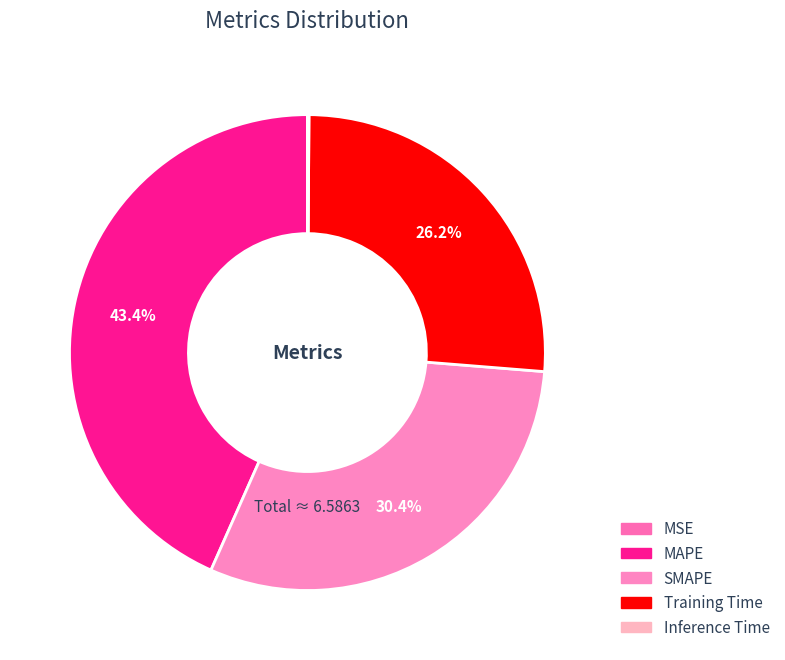

Is Inference Time the majority of the pie?

No